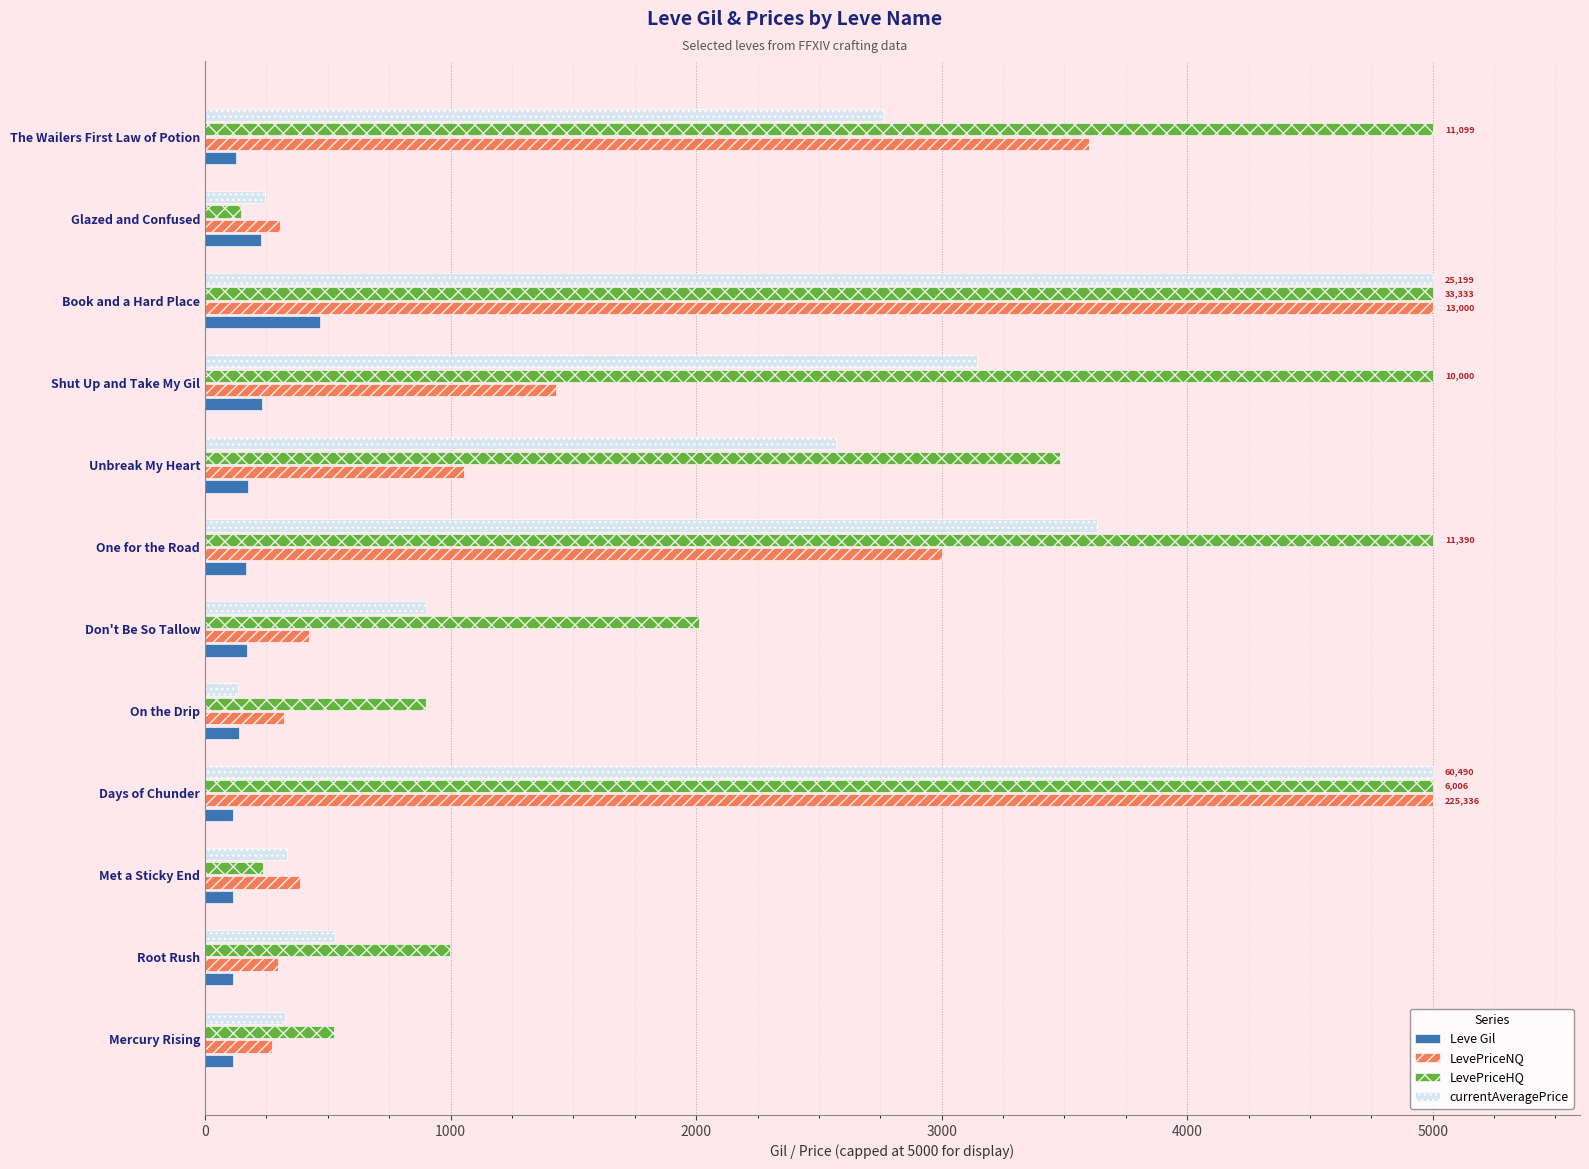

At which label does Leve Gil reach its peak?

Book and a Hard Place